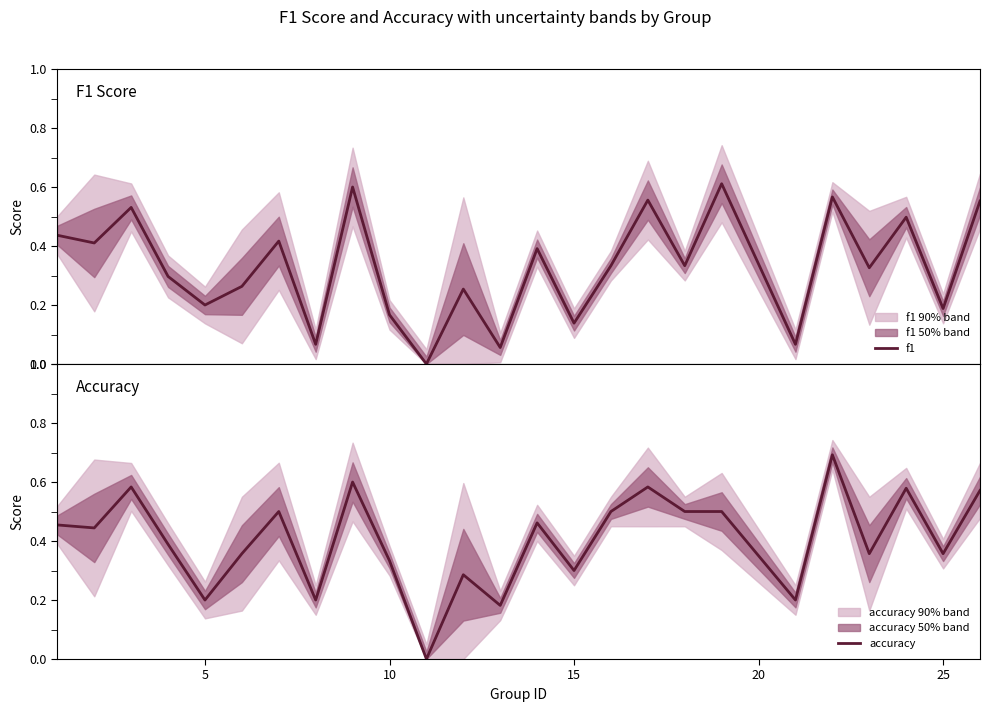

Is it true that accuracy equals 0.3 at 15?

True